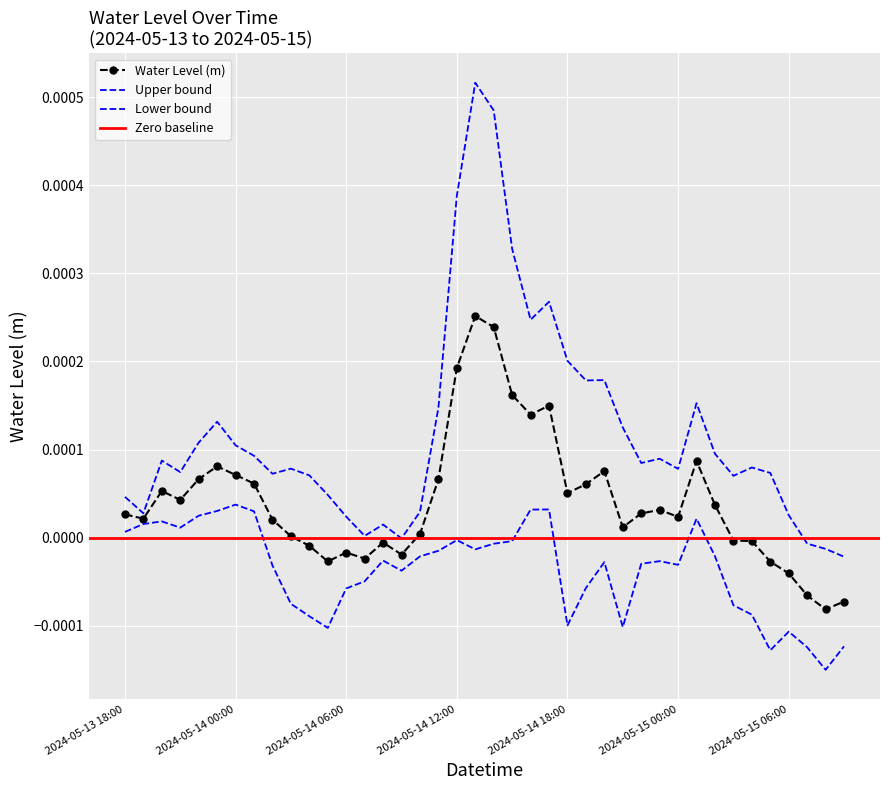

How many points are higher than both their immediate neighbors (excluding endpoints)?

9